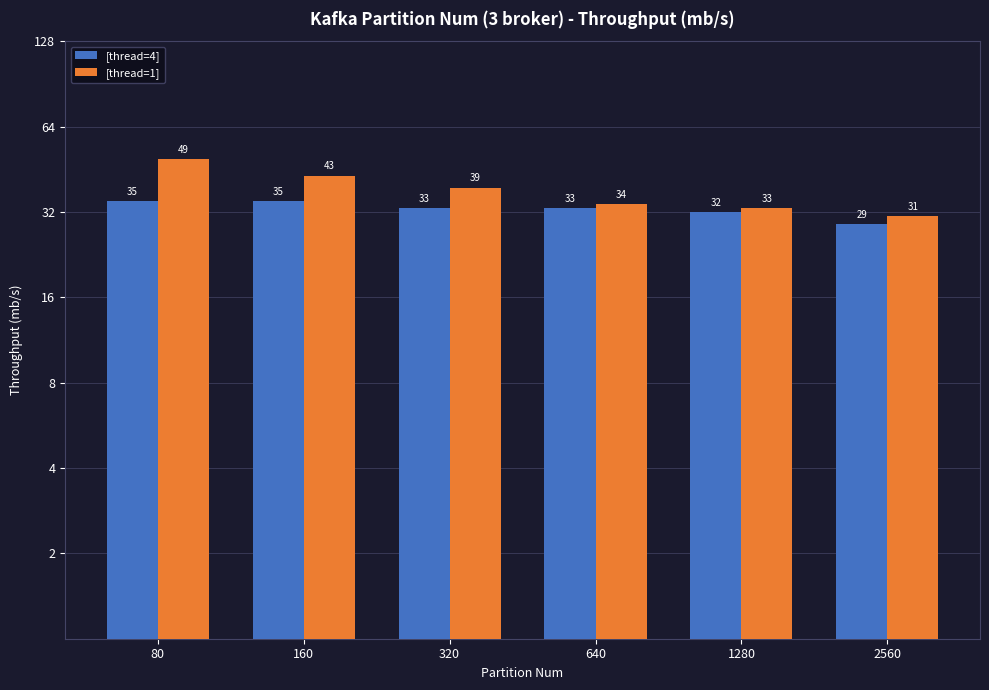

True or false: [thread=1] has a value of 73 at 80.

False